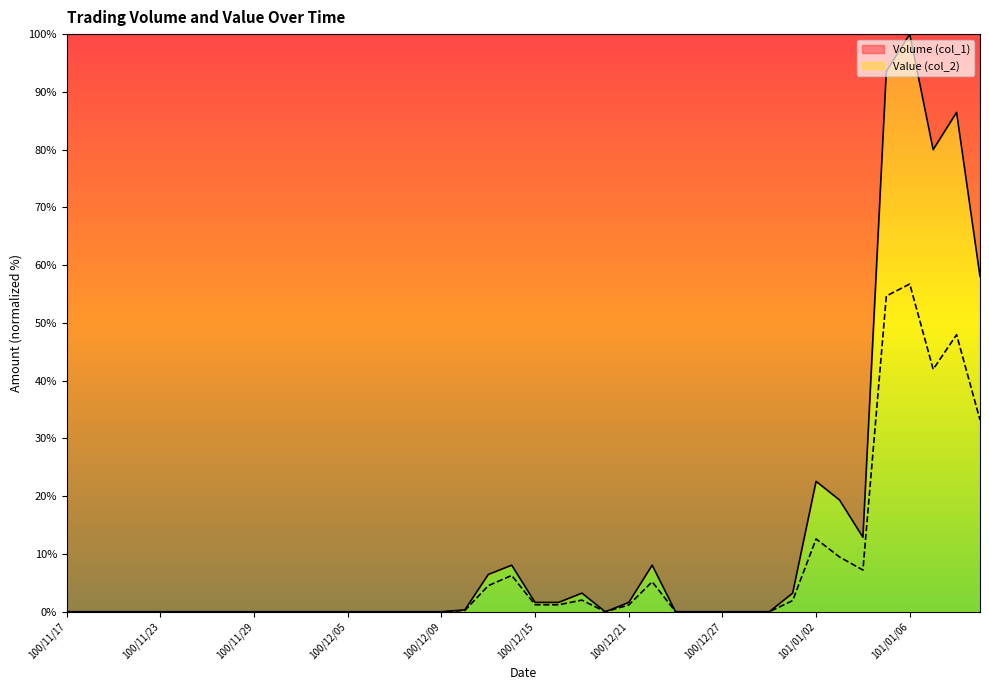

Reading left to right, what are all the values shown in this chart?

Volume (col_1): 100/11/17=0.0	100/11/18=0.0	100/11/21=0.0	100/11/22=0.0	100/11/23=0.0	100/11/24=0.0	100/11/25=0.0	100/11/28=0.0	100/11/29=0.0	100/11/30=0.0	100/12/01=0.0	100/12/02=0.0	100/12/05=0.0	100/12/06=0.0	100/12/07=0.0	100/12/08=0.0	100/12/09=0.0	100/12/12=0.3	100/12/13=6.5	100/12/14=8.1	100/12/15=1.6	100/12/16=1.6	100/12/19=3.2	100/12/20=0.0	100/12/21=1.6	100/12/22=8.1	100/12/23=0.0	100/12/26=0.0	100/12/27=0.0	100/12/28=0.0	100/12/29=0.0	100/12/30=3.2	101/01/02=22.6	101/01/03=19.4	101/01/04=12.9	101/01/05=93.5	101/01/06=100.0	101/01/09=80.0	101/01/10=86.5	101/01/11=58.1
Value (col_2): 100/11/17=0.0	100/11/18=0.0	100/11/21=0.0	100/11/22=0.0	100/11/23=0.0	100/11/24=0.0	100/11/25=0.0	100/11/28=0.0	100/11/29=0.0	100/11/30=0.0	100/12/01=0.0	100/12/02=0.0	100/12/05=0.0	100/12/06=0.0	100/12/07=0.0	100/12/08=0.0	100/12/09=0.0	100/12/12=0.2	100/12/13=4.5	100/12/14=6.3	100/12/15=1.2	100/12/16=1.2	100/12/19=2.0	100/12/20=0.0	100/12/21=1.2	100/12/22=5.2	100/12/23=0.0	100/12/26=0.0	100/12/27=0.0	100/12/28=0.0	100/12/29=0.0	100/12/30=1.9	101/01/02=12.6	101/01/03=9.5	101/01/04=7.2	101/01/05=54.7	101/01/06=56.7	101/01/09=42.0	101/01/10=48.0	101/01/11=33.2